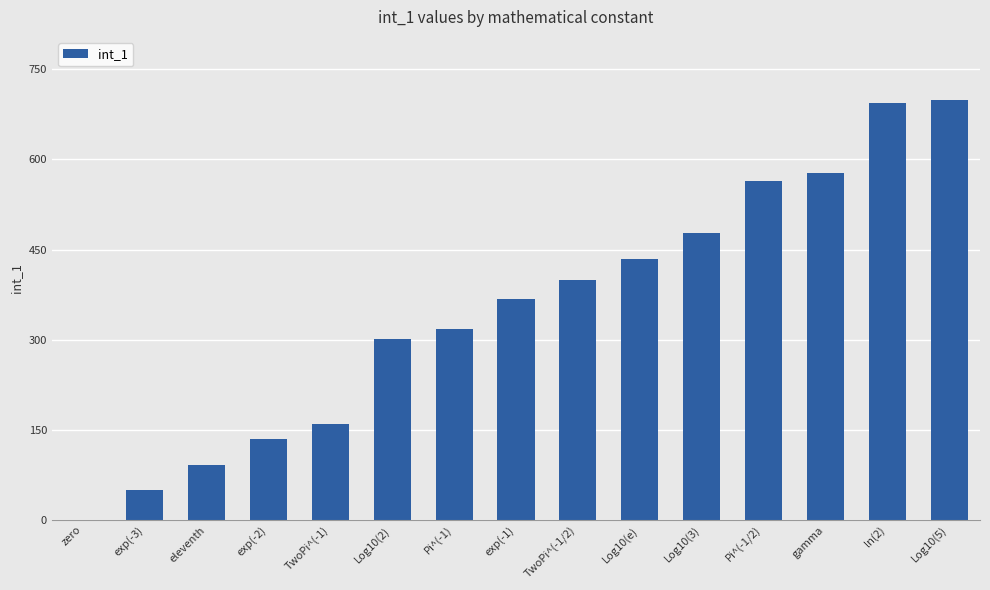

What is the difference between the values at exp(-1) and Log10(2)?

66.8